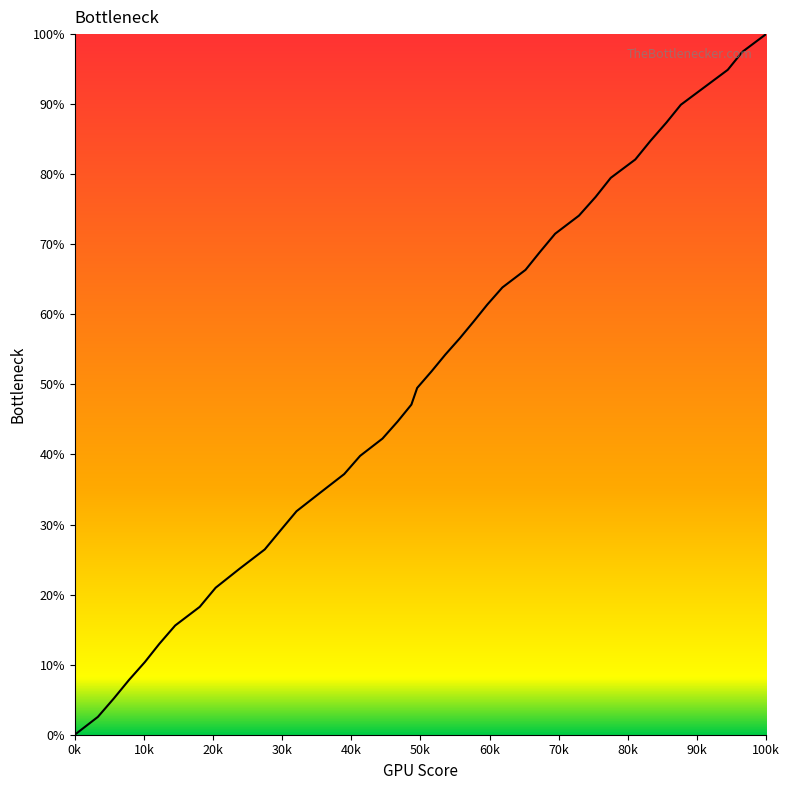

True or false: the data has more than 1 interior local peaks.

False